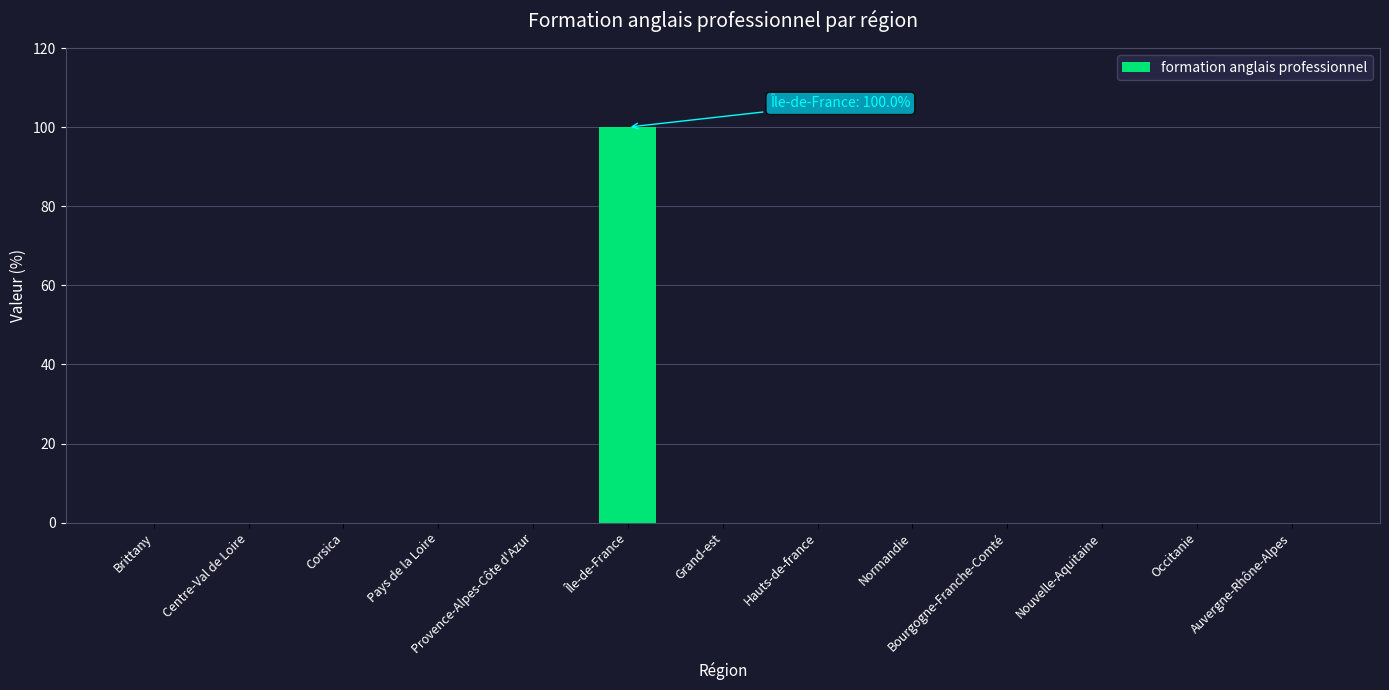

Is it true that the value at Corsica is -35?

False